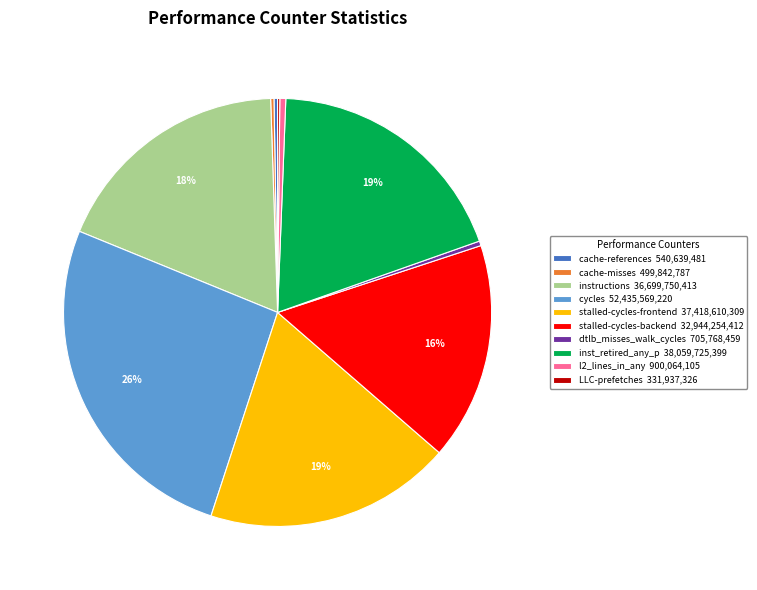

Between l2_lines_in_any and inst_retired_any_p, which is larger?

inst_retired_any_p